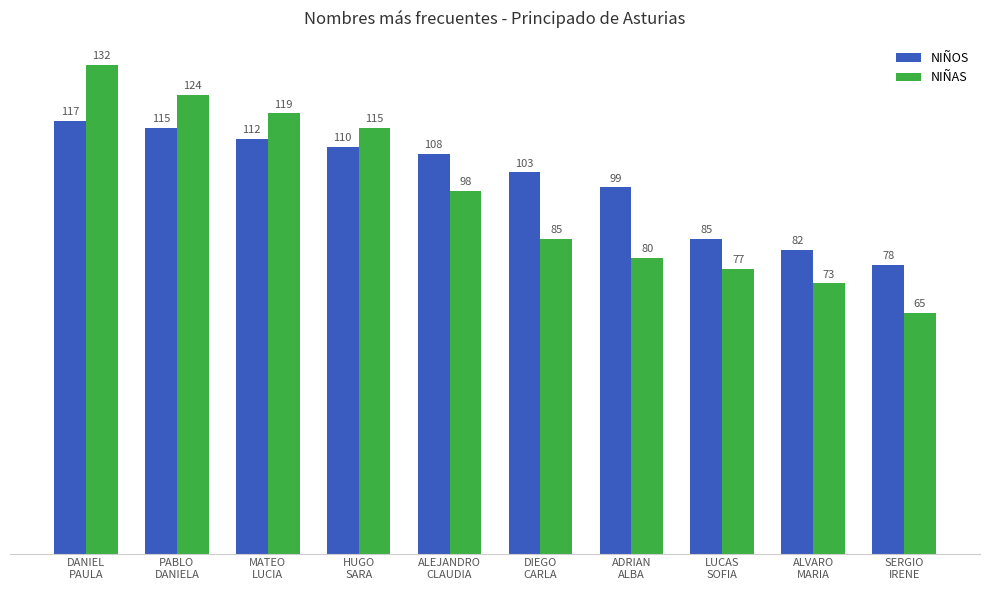

Rank the categories by NIÑOS value from highest to lowest.

DANIEL
PAULA, PABLO
DANIELA, MATEO
LUCIA, HUGO
SARA, ALEJANDRO
CLAUDIA, DIEGO
CARLA, ADRIAN
ALBA, LUCAS
SOFIA, ALVARO
MARIA, SERGIO
IRENE